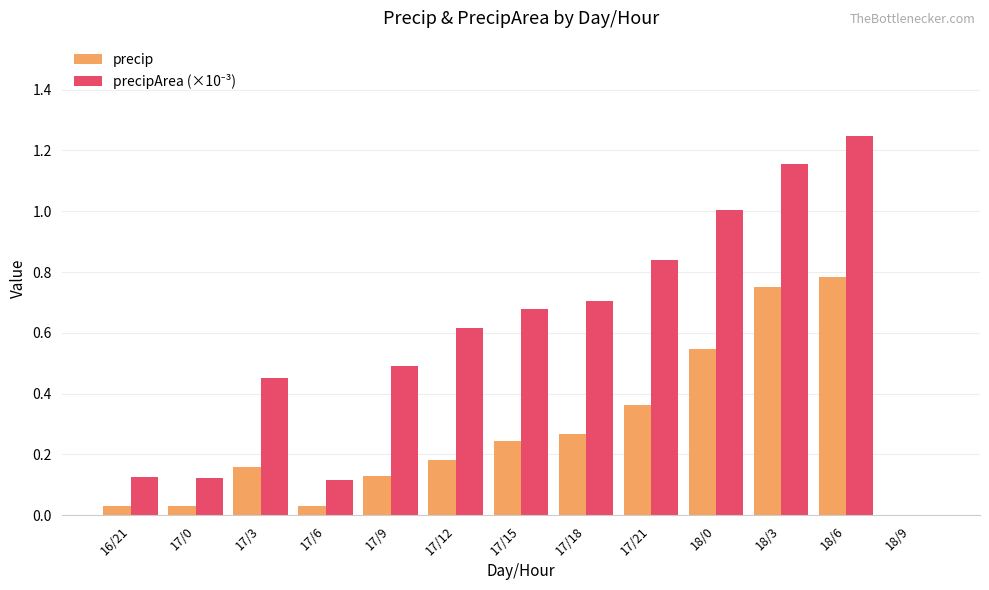

What is the sum of all precip values?

3.5